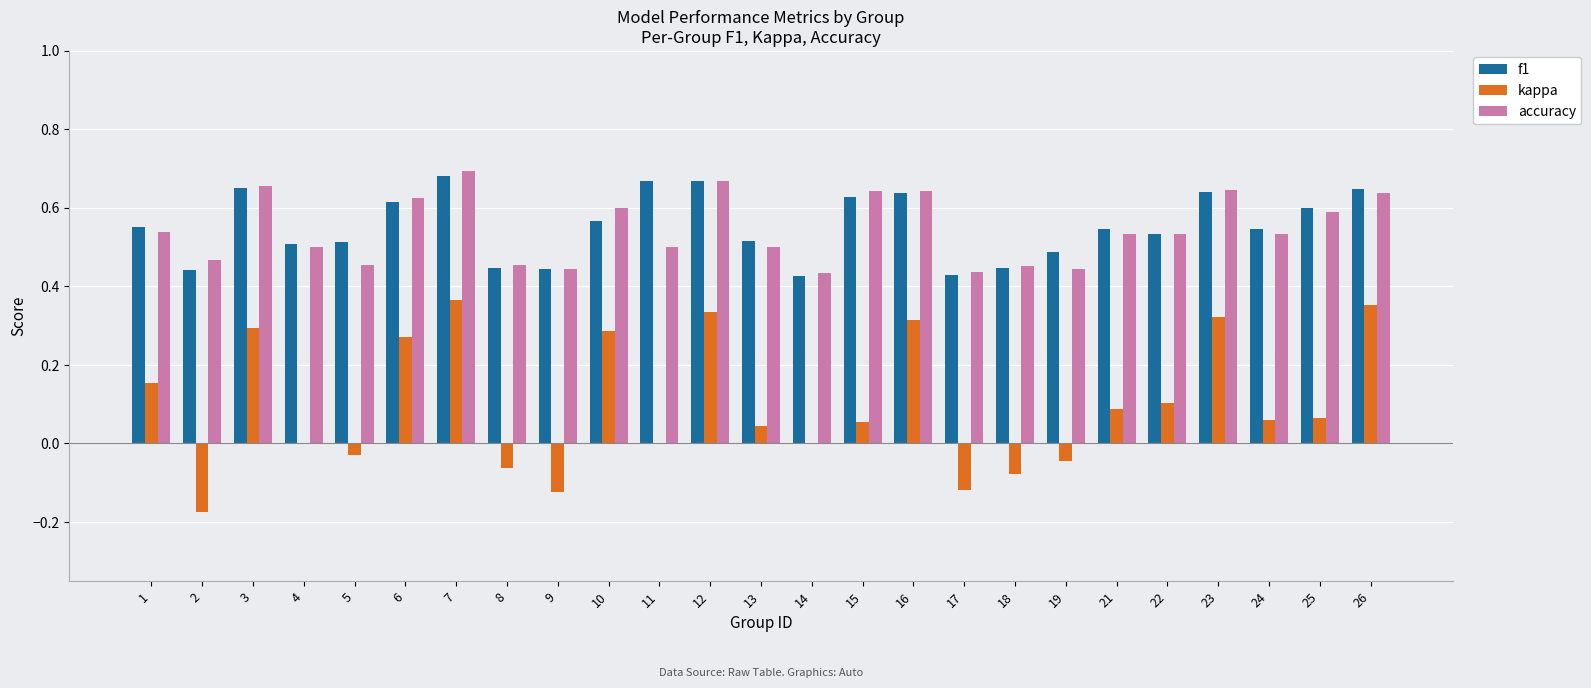

True or false: accuracy has a value of 0.8 at 21.

False